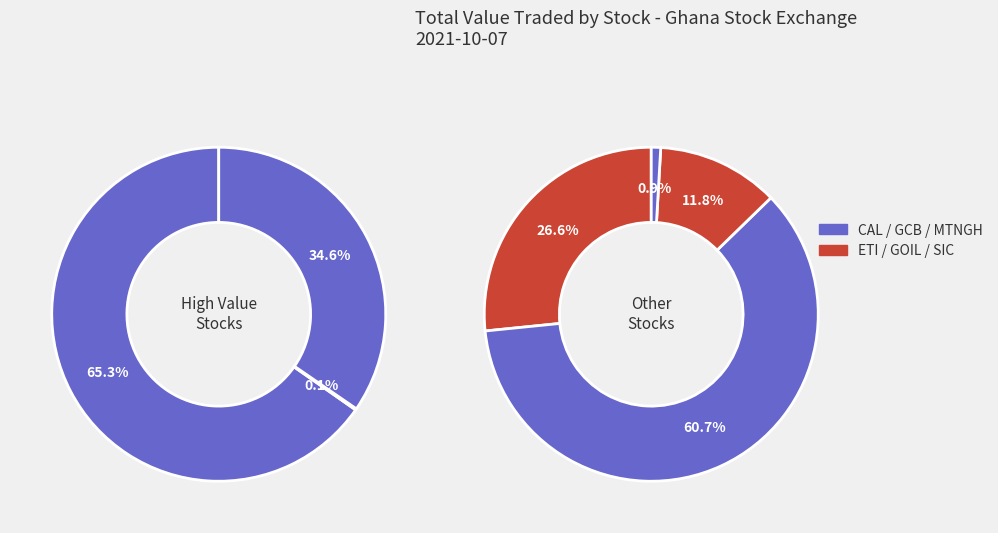

To the nearest percent, what is the difference between the CAL and SIC slice percentages?

34%